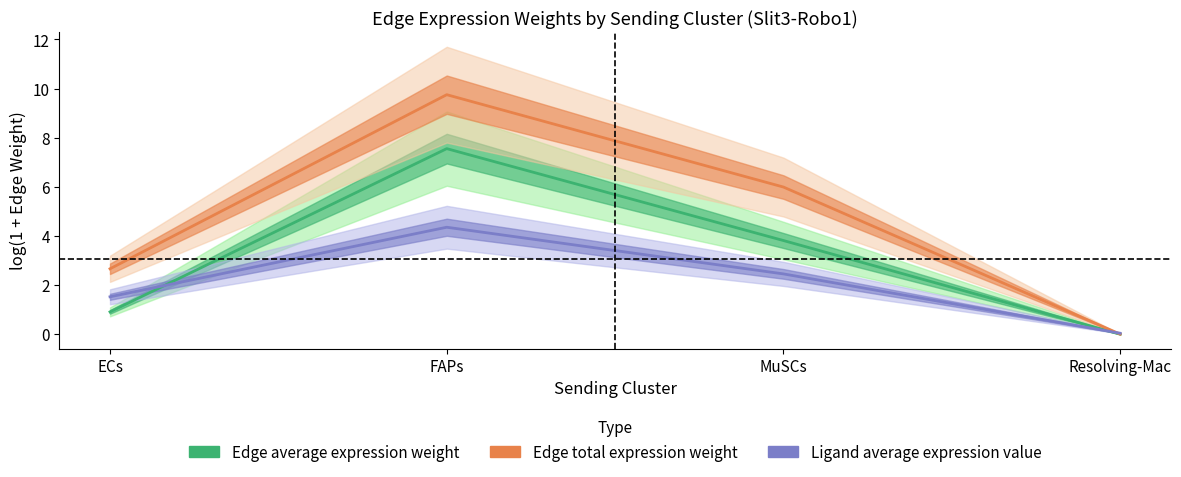

What is the value of the Ligand average expression value point at the 3rd from the left?

2.5